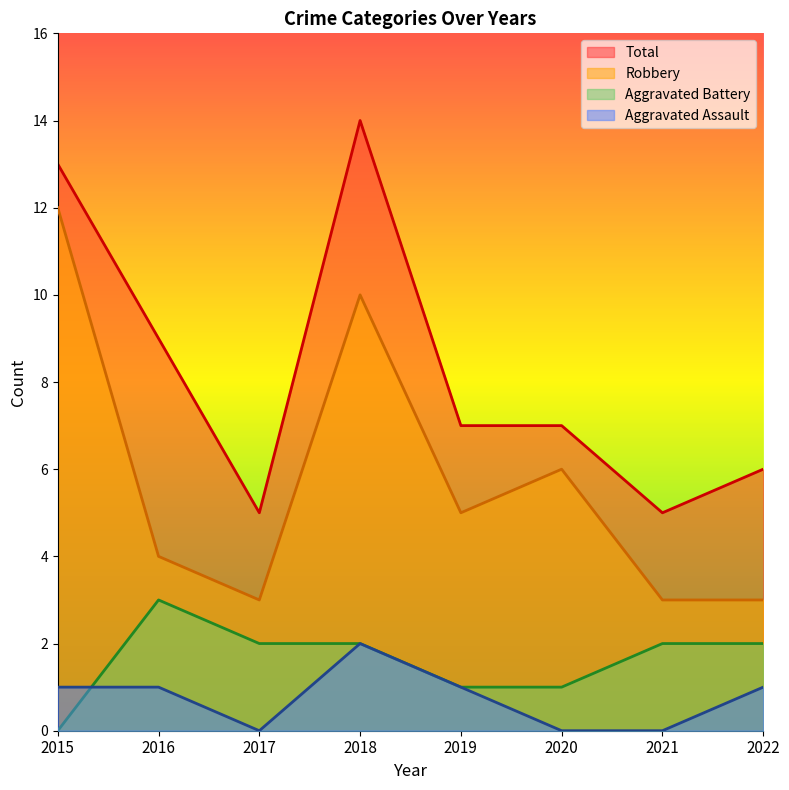

Which series has the largest total across all categories?

Total